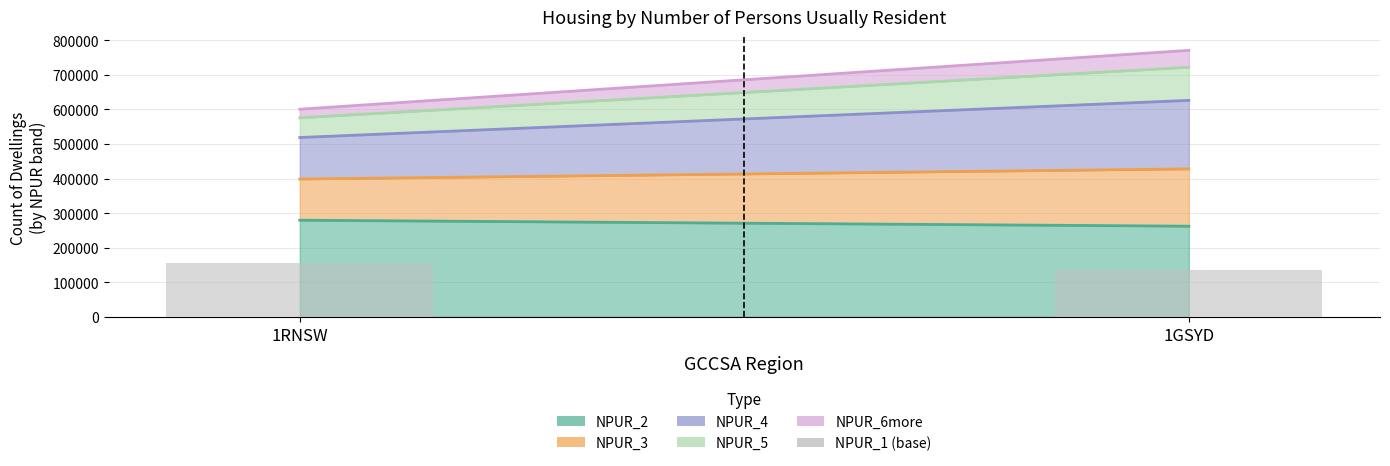

Which category has the highest value across all series?

1RNSW